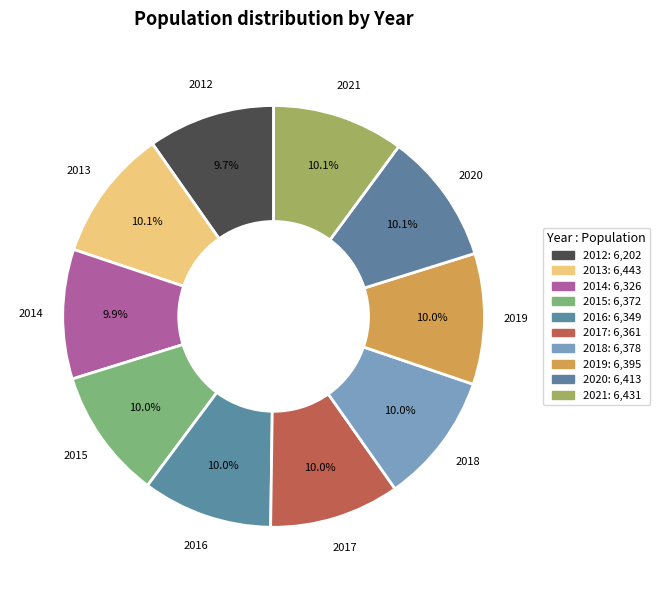

Is 2013 the majority of the pie?

No